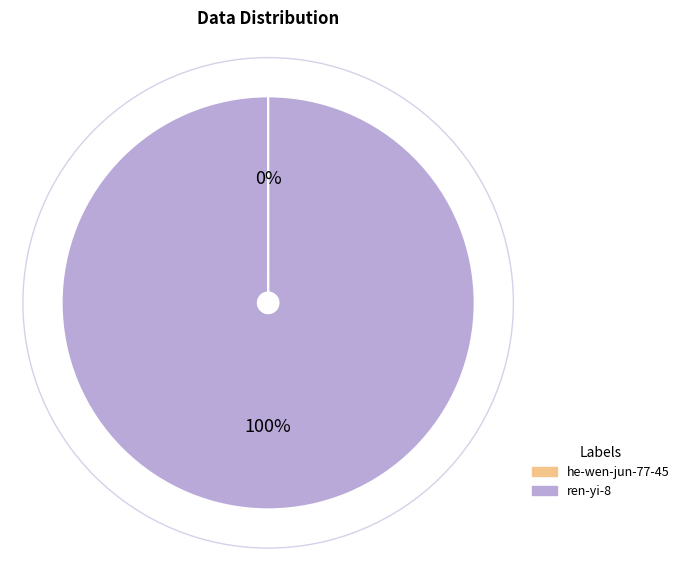

Is it true that ren-yi-8 is 100% of the pie?

True